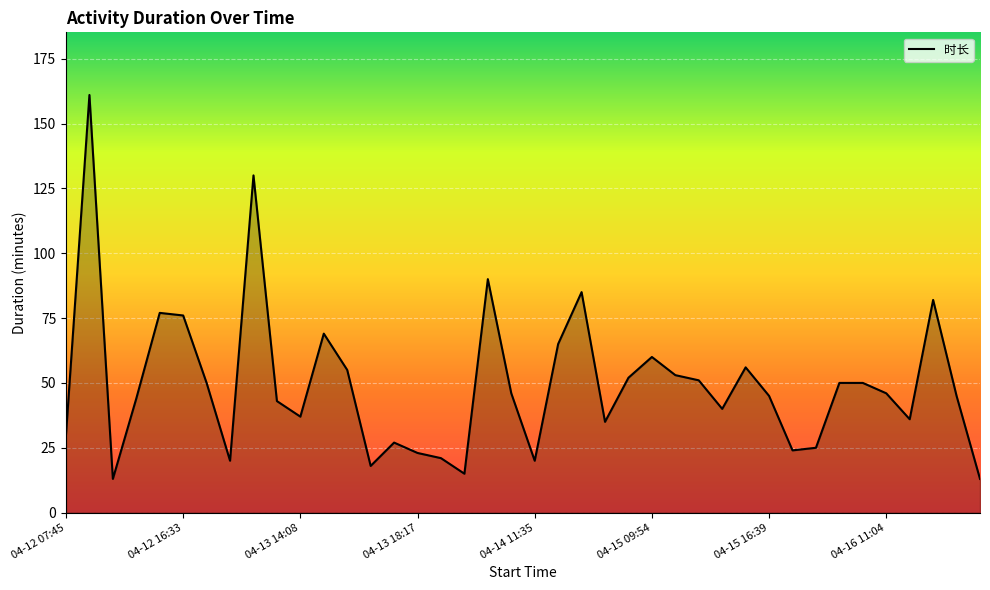

What is the minimum value shown in the chart?

13